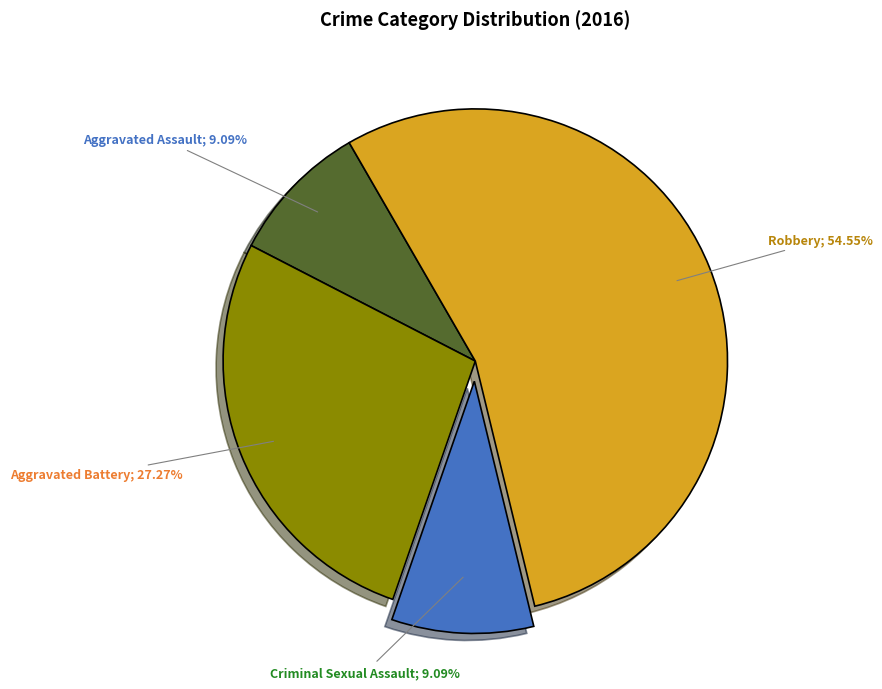

Is there any slice that represents more than half of the pie?

Yes